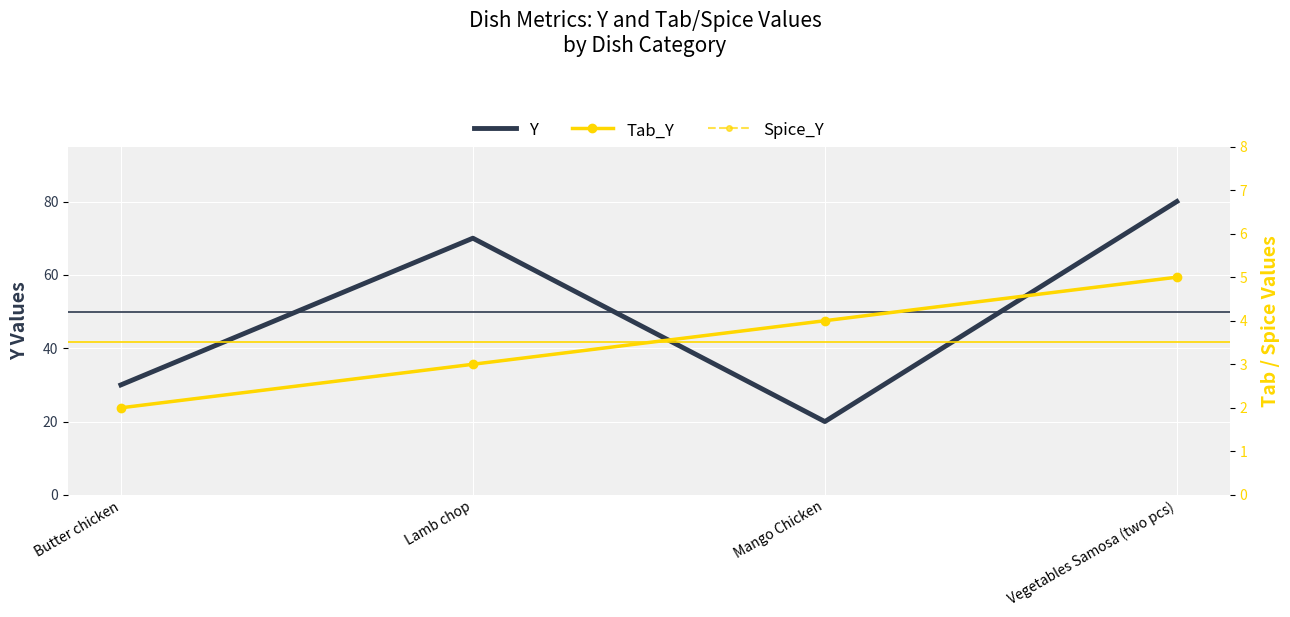

What is the label of the 3rd point from the right?

Lamb chop